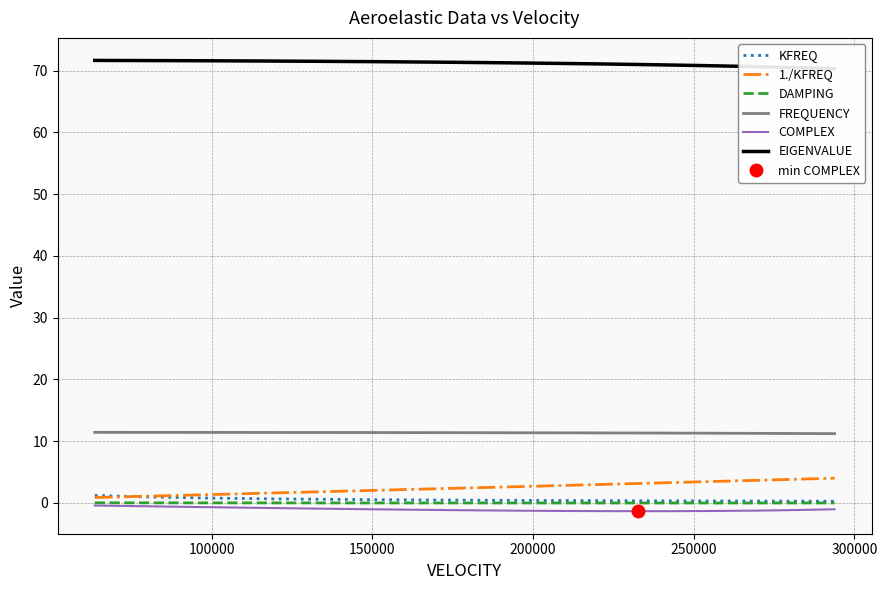

What is the label of the 2nd point from the left?

100000